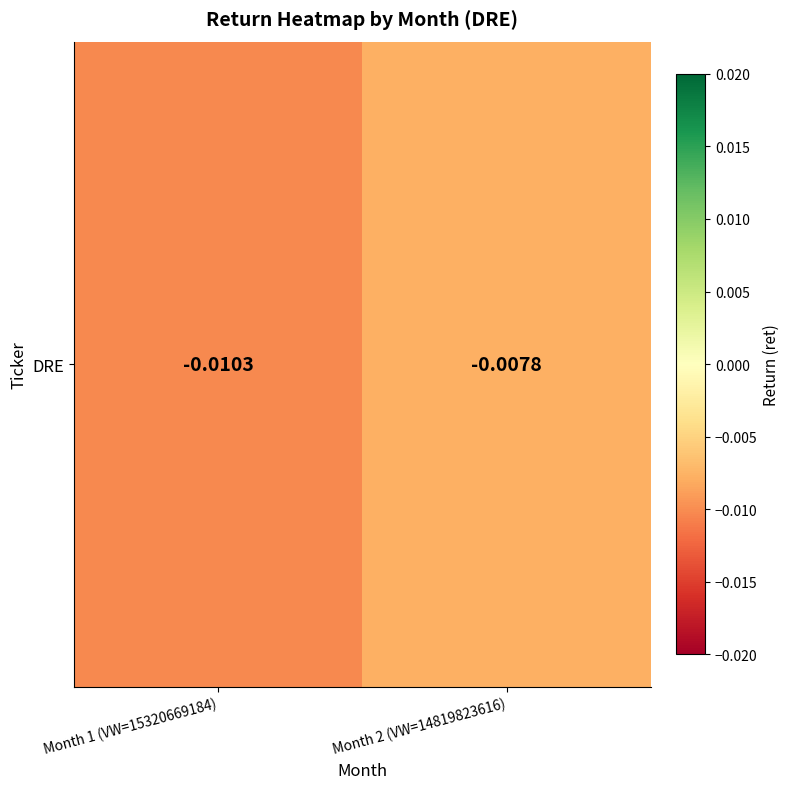

List the labels in order of value, smallest first.

Month 1 (VW=15320669184), Month 2 (VW=14819823616)